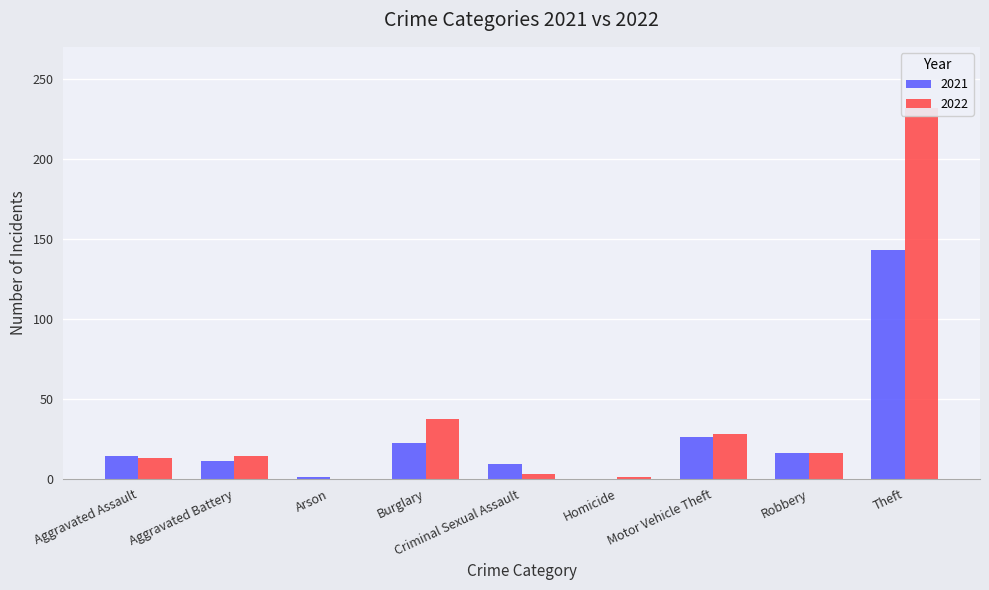

How many groups of bars are there?

9